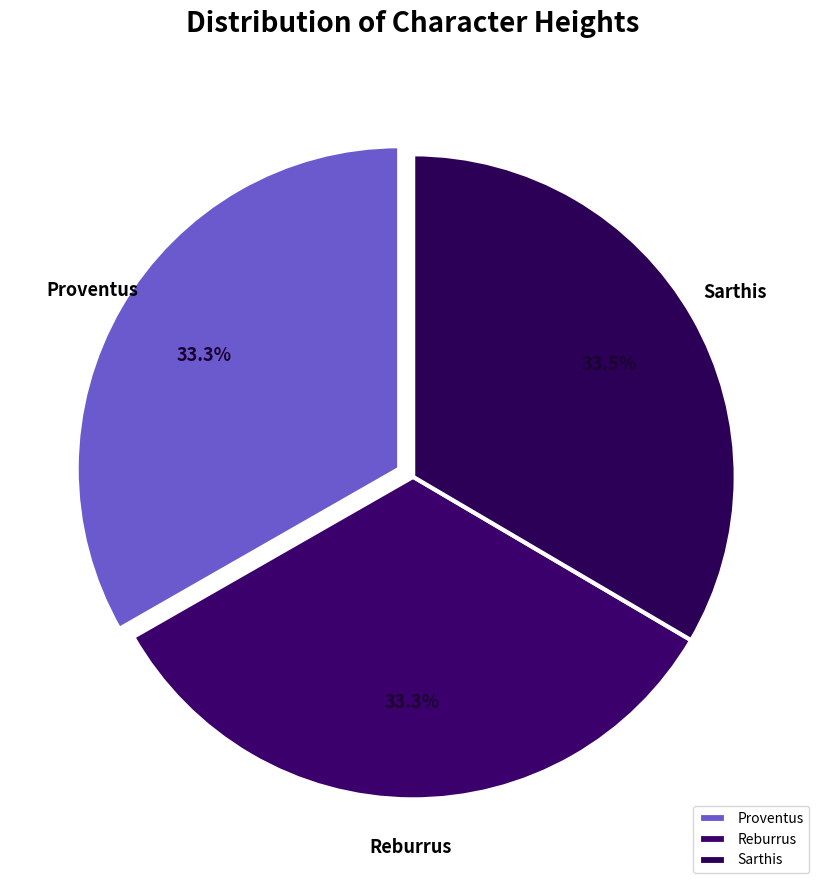

Is there a majority slice in this chart?

No